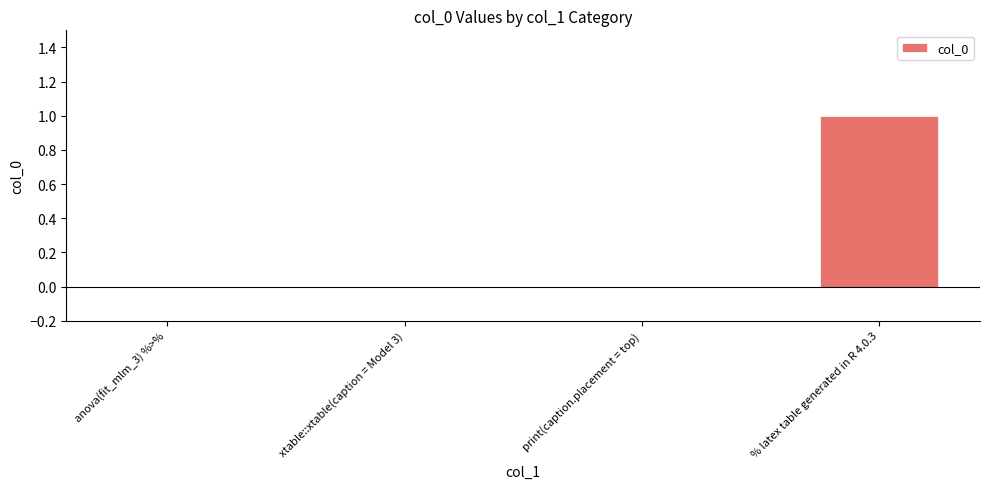

What is the change in value from xtable::xtable(caption = Model 3) to % latex table generated in R 4.0.3?

+1